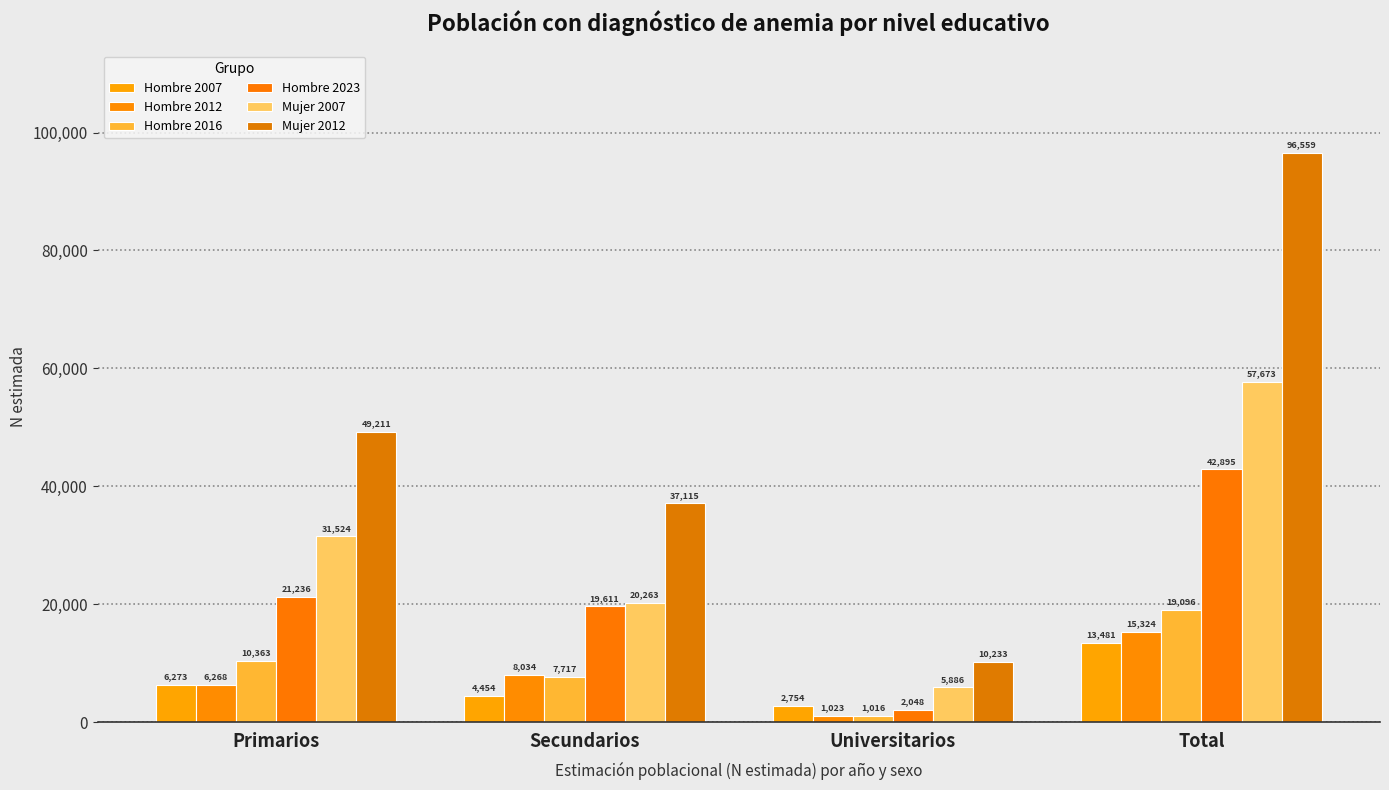

Where is Hombre 2023 nearest to the value 22471?

Primarios